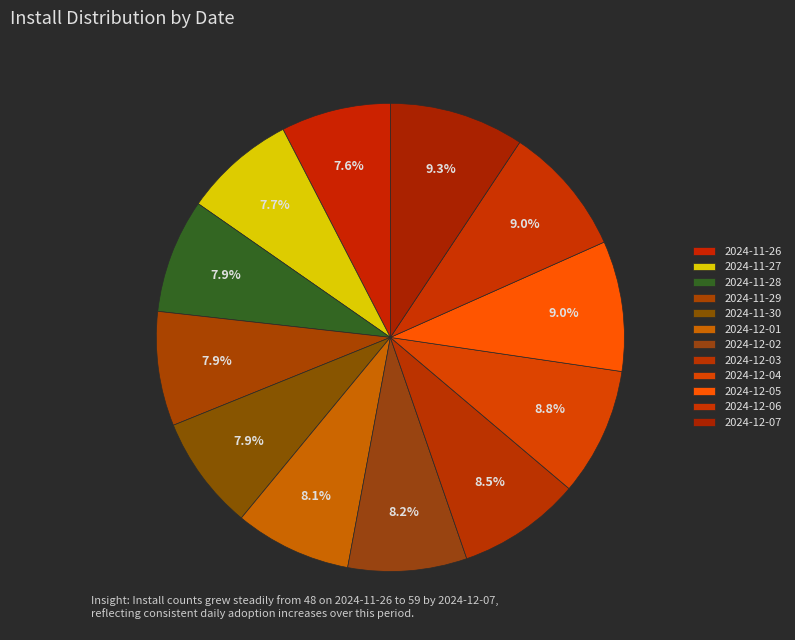

How many slices are in this pie chart?

12